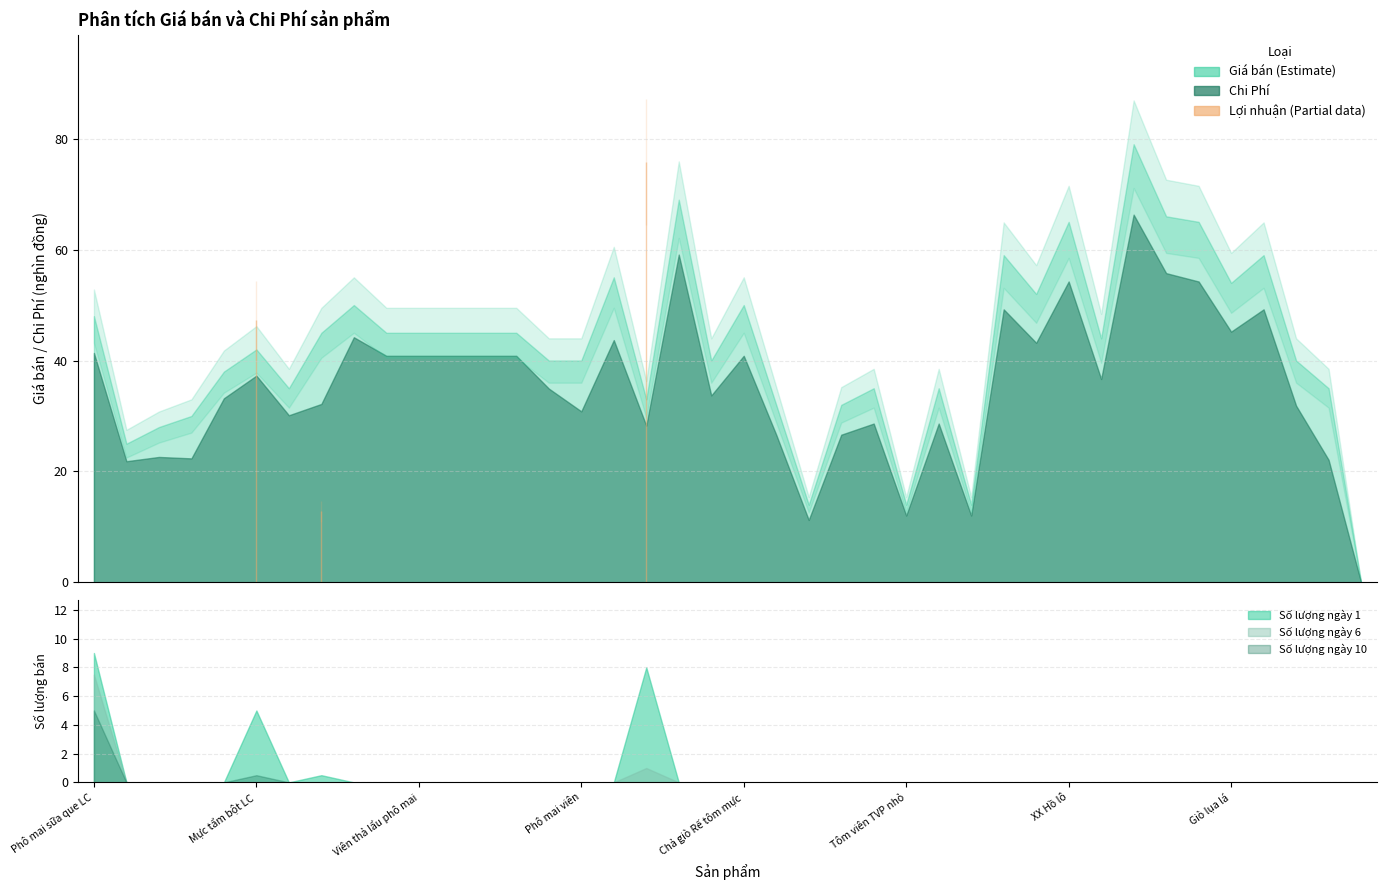

True or false: Giá bán has a value of 34.6 at Other.

False